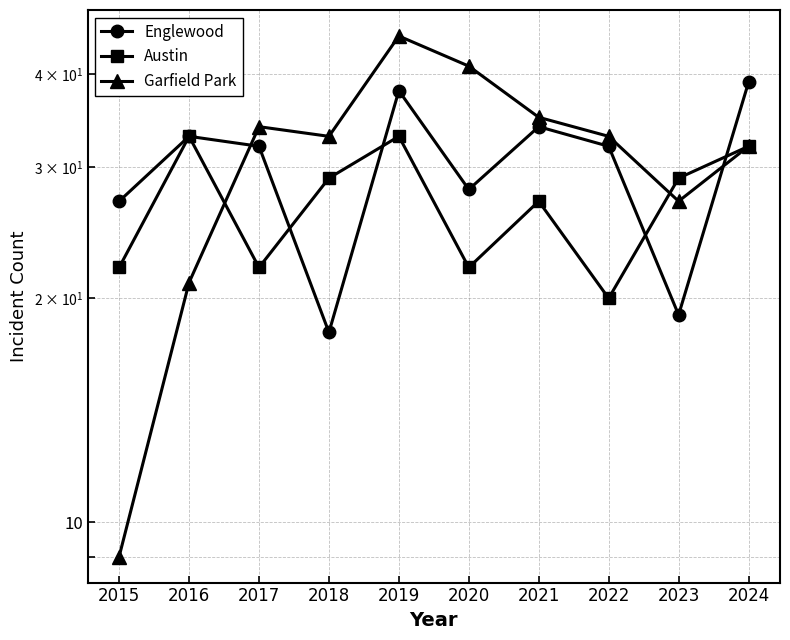

How many distinct data groups are displayed?

3